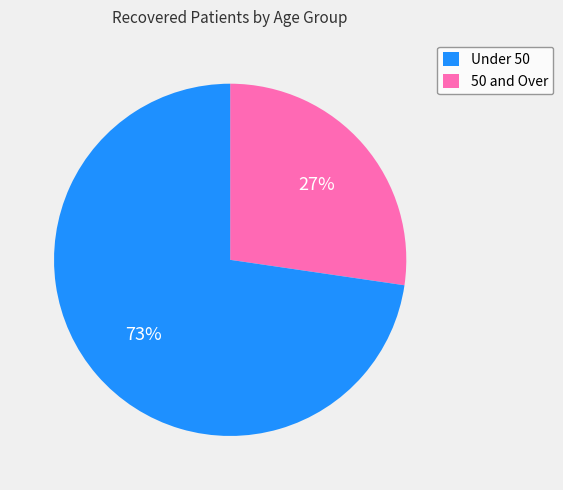

Is there a majority slice in this chart?

Yes